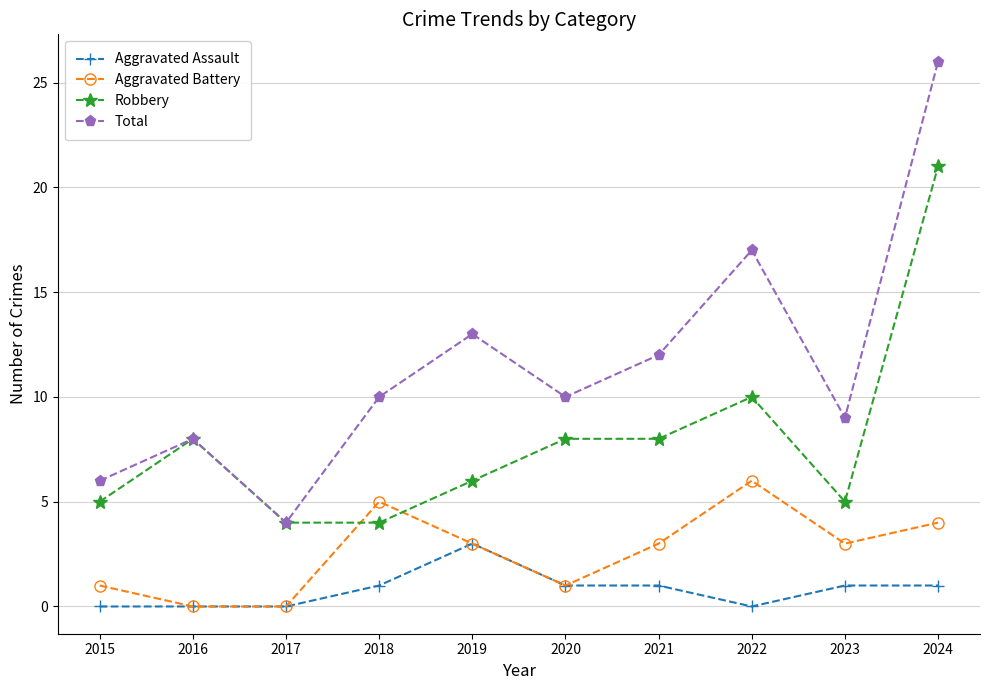

Count the Aggravated Assault values in the range 0 to 1.

9